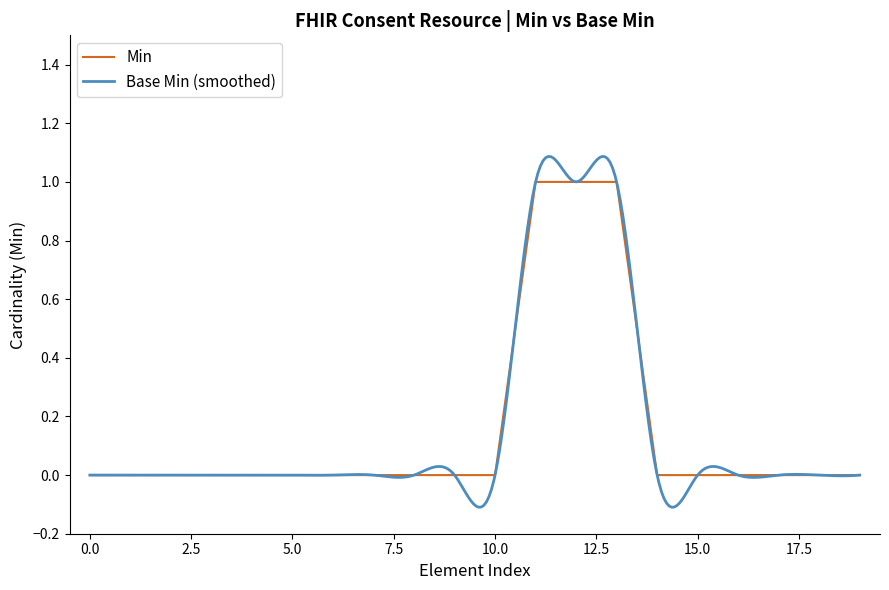

How many data points are above 0?

3